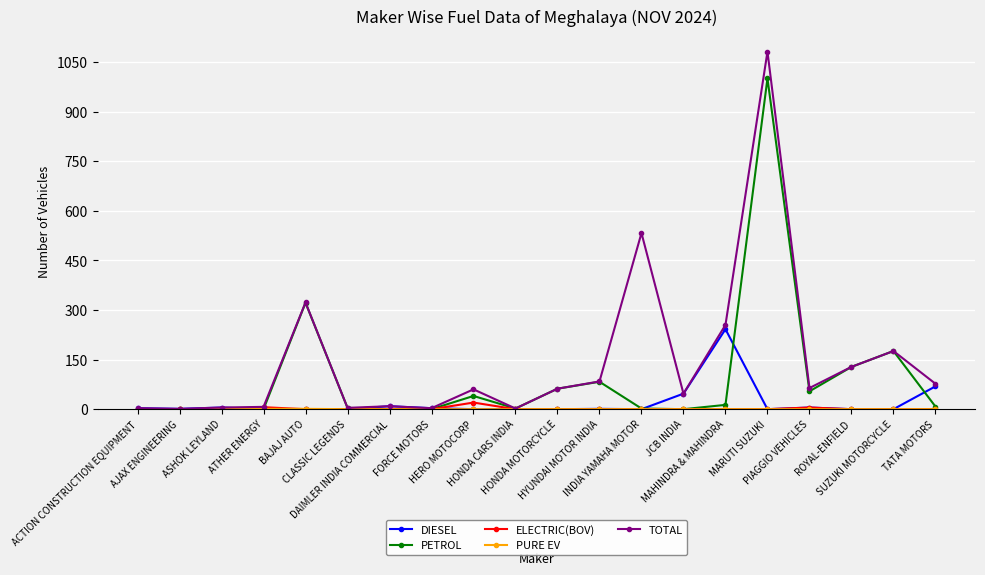

Which series has the largest total across all categories?

TOTAL